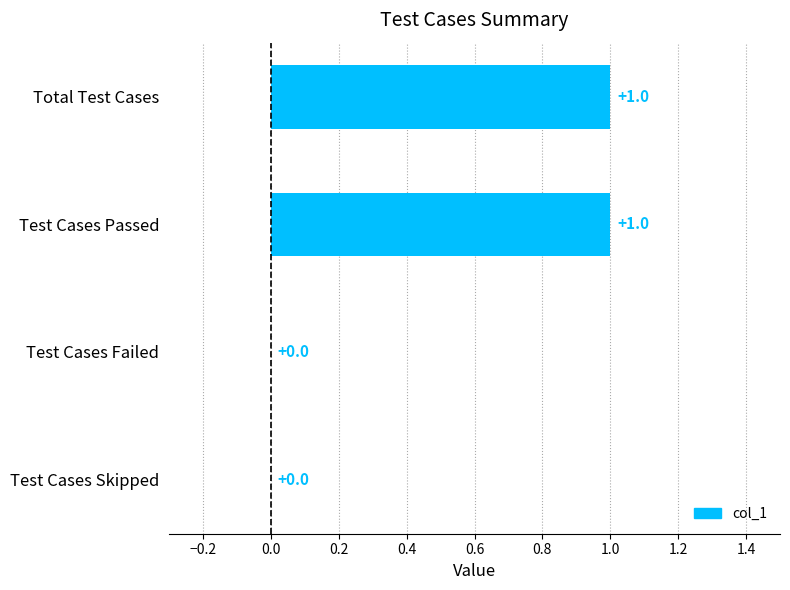

Count the values in the range 0 to 1.

4